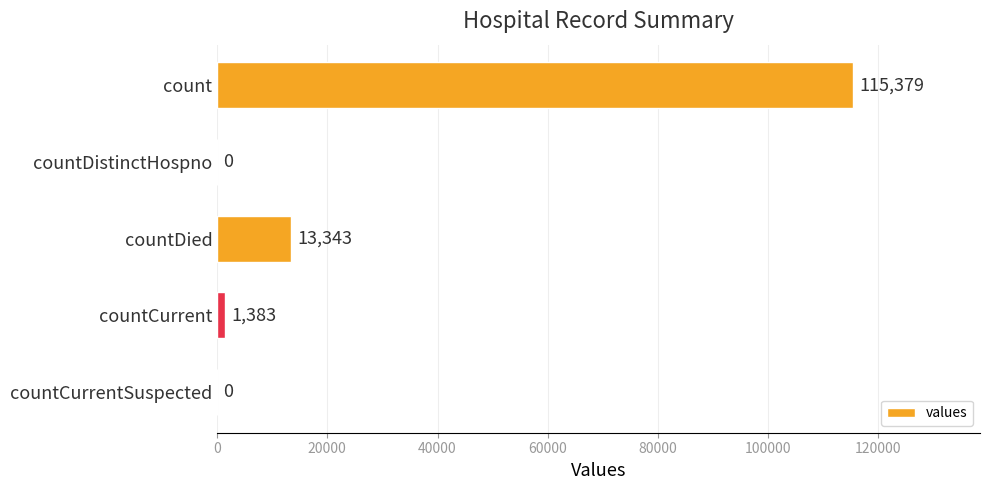

Is it true that the value at countDied is 13343?

True